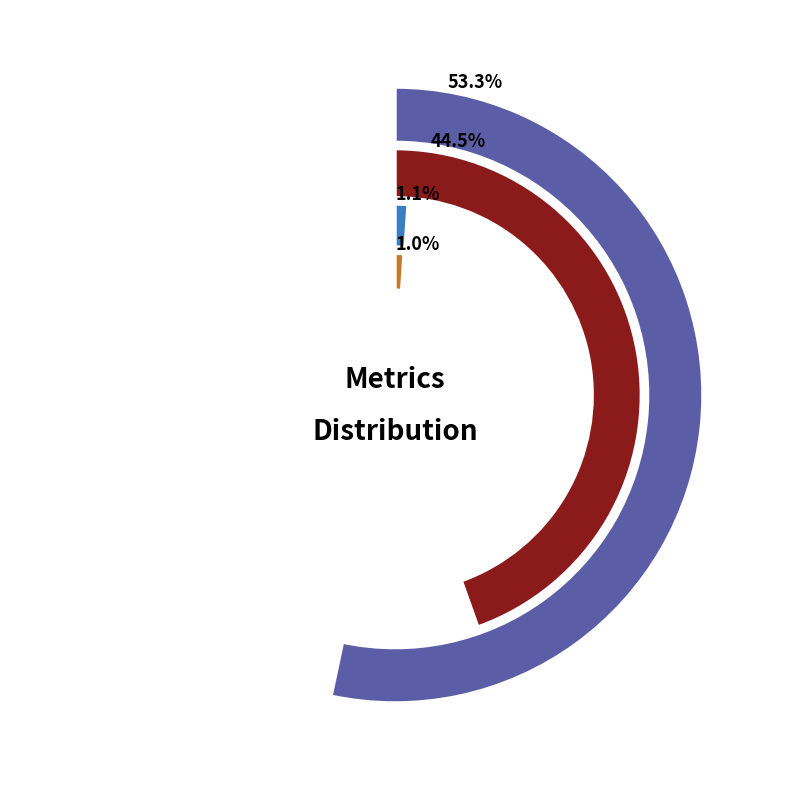

True or false: MAPE accounts for 53% of the total.

True